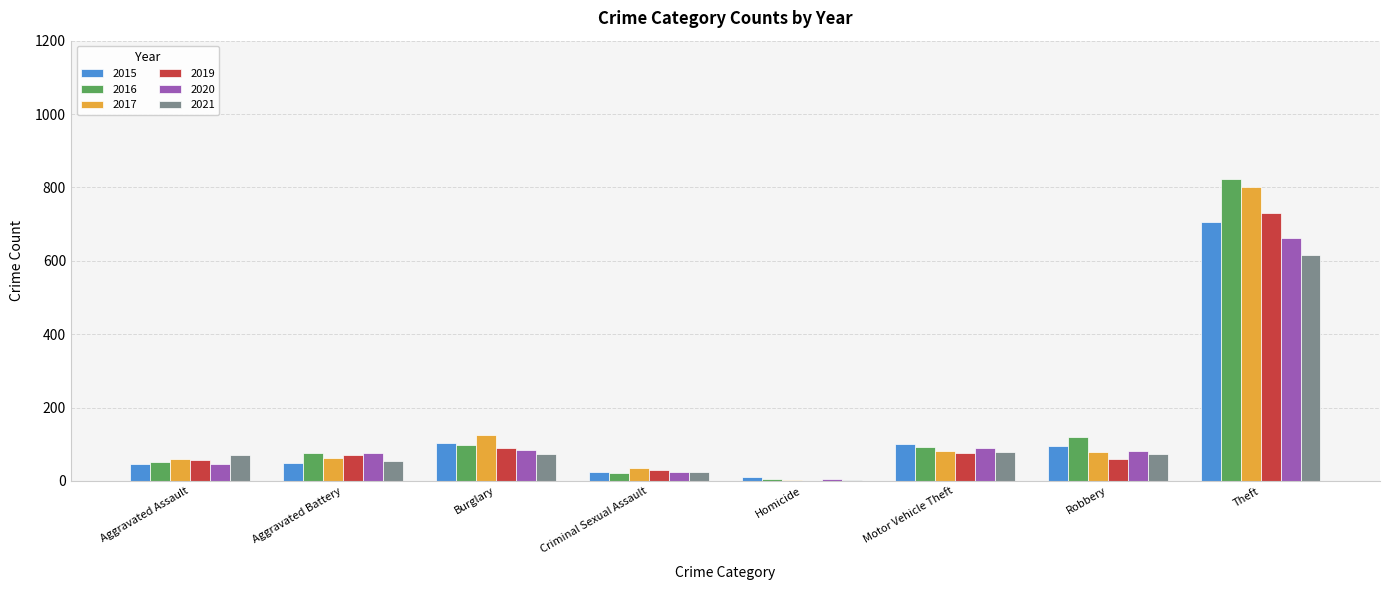

What is the sum of the 2016 values at Motor Vehicle Theft and Aggravated Assault?

144